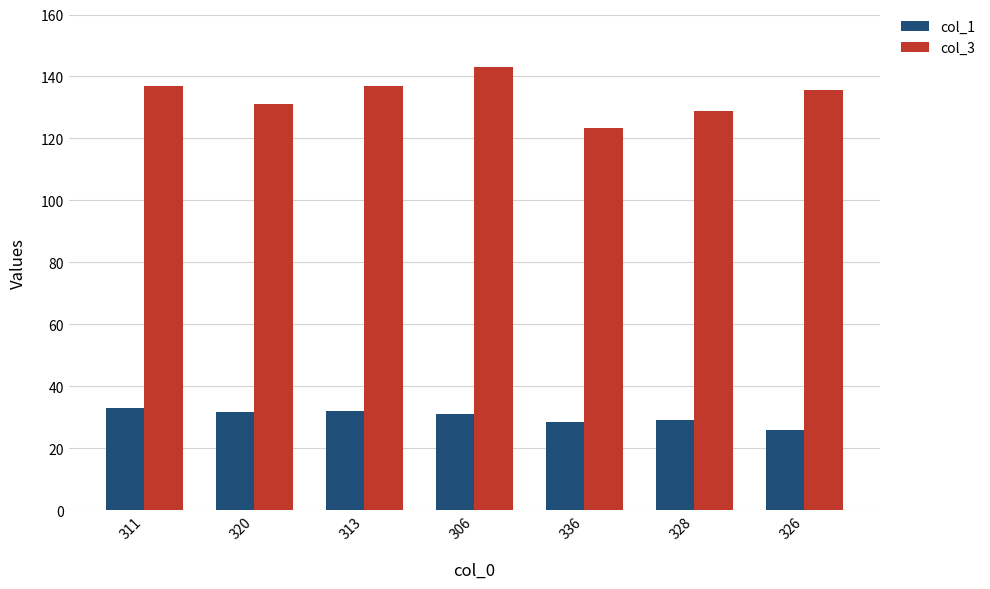

What is the difference between the second highest and second lowest values in the col_3 series?

8.0